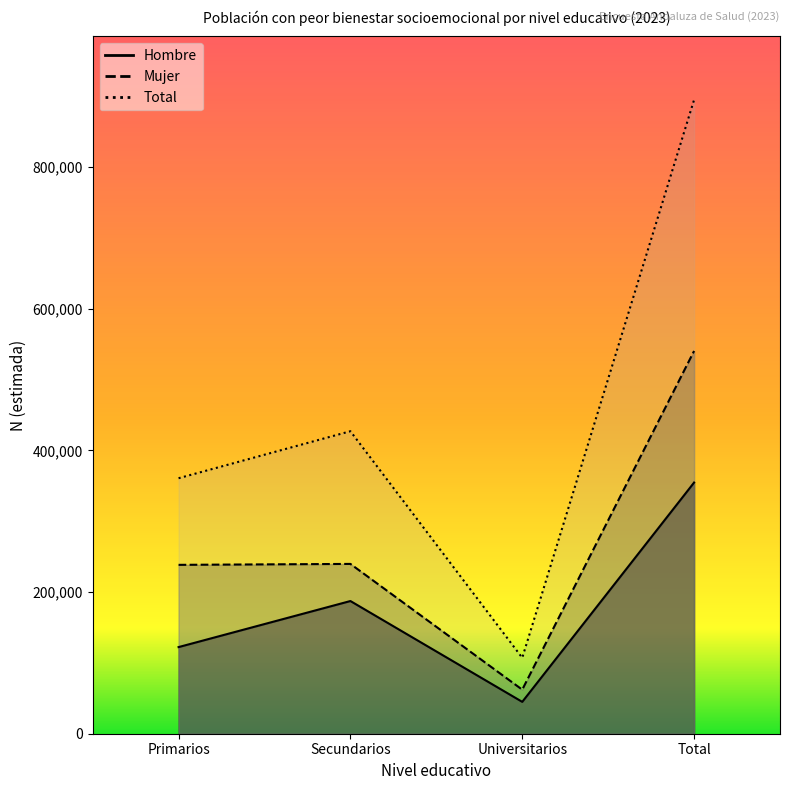

Reading left to right, transcribe all the data shown in this chart.

Hombre: 122305	187335	44978	354618
Mujer: 238412	239726	62186	540324
Total: 360717	427060	107165	894942